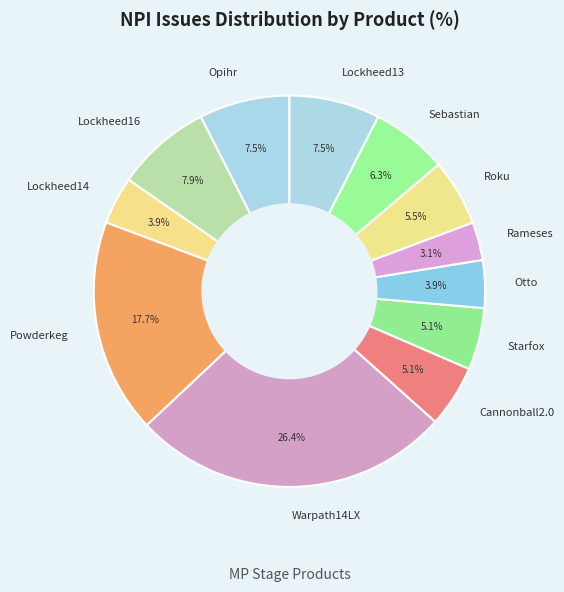

What is the smallest slice in the pie chart?

Rameses